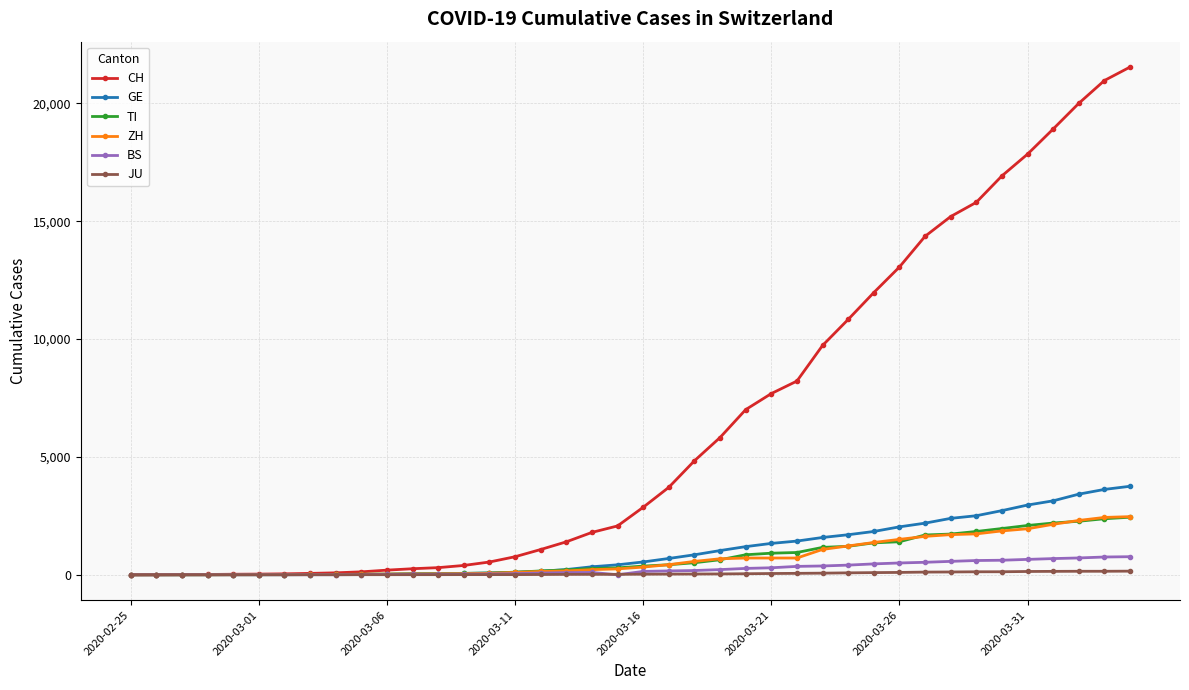

Which series has the largest total across all categories?

CH